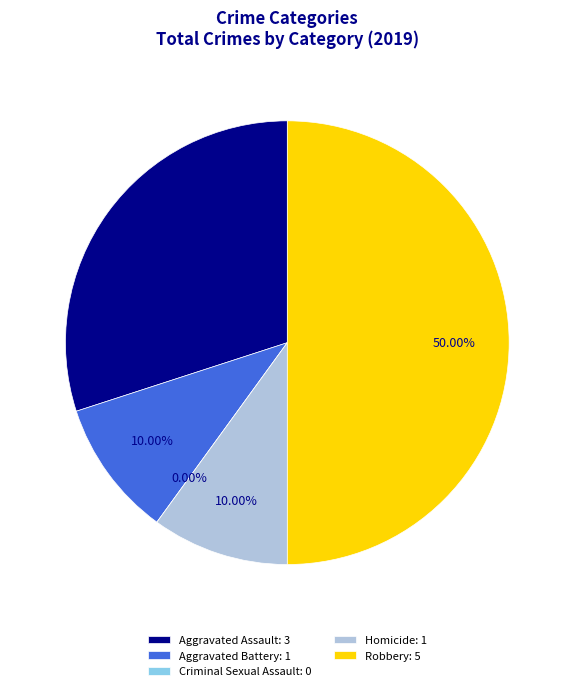

To the nearest percent, what is the difference between the Robbery and Criminal Sexual Assault slice percentages?

50%